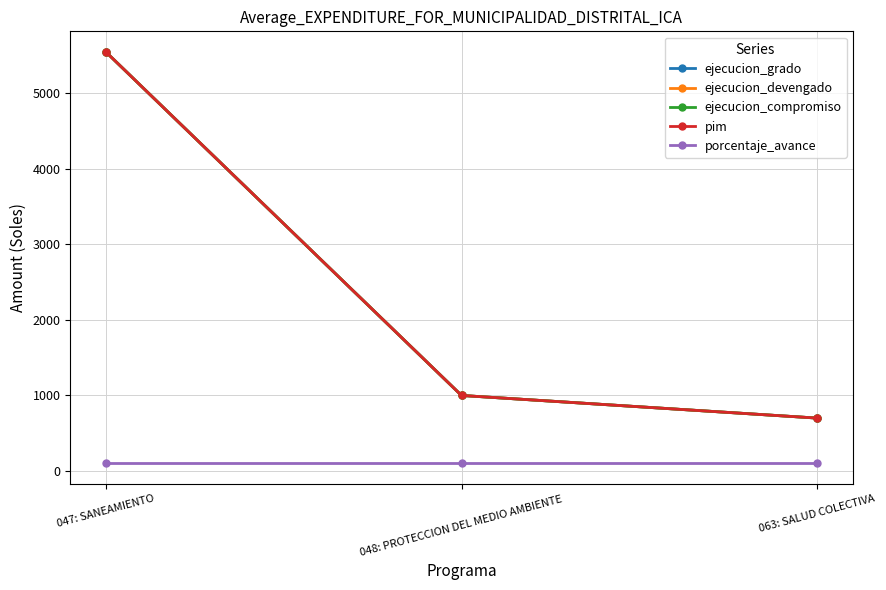

What is the total value across all series at 063: SALUD COLECTIVA?

2900